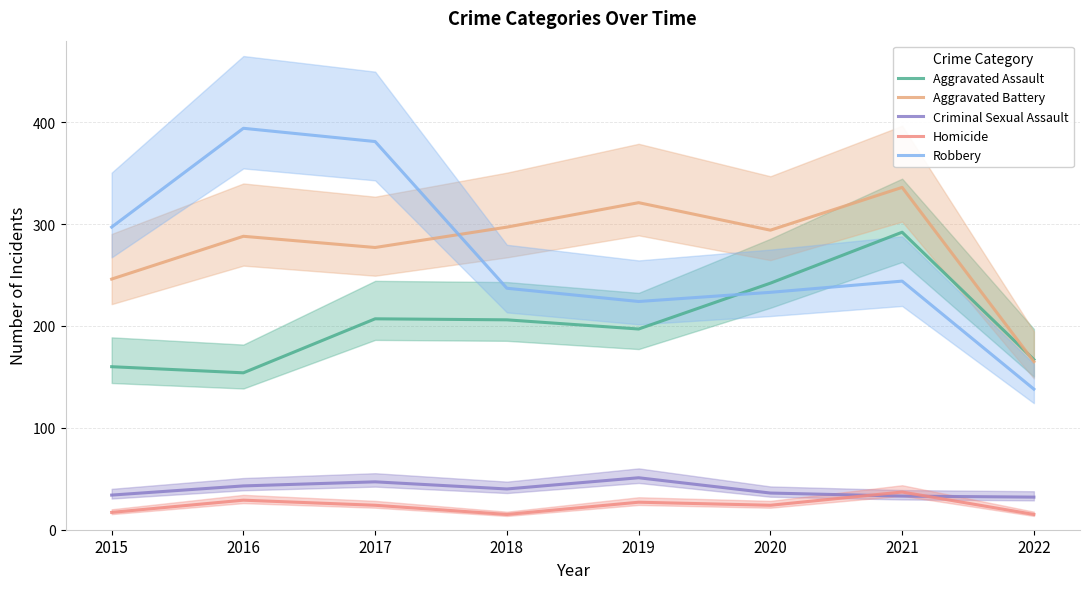

Count the number of categories in the chart.

8